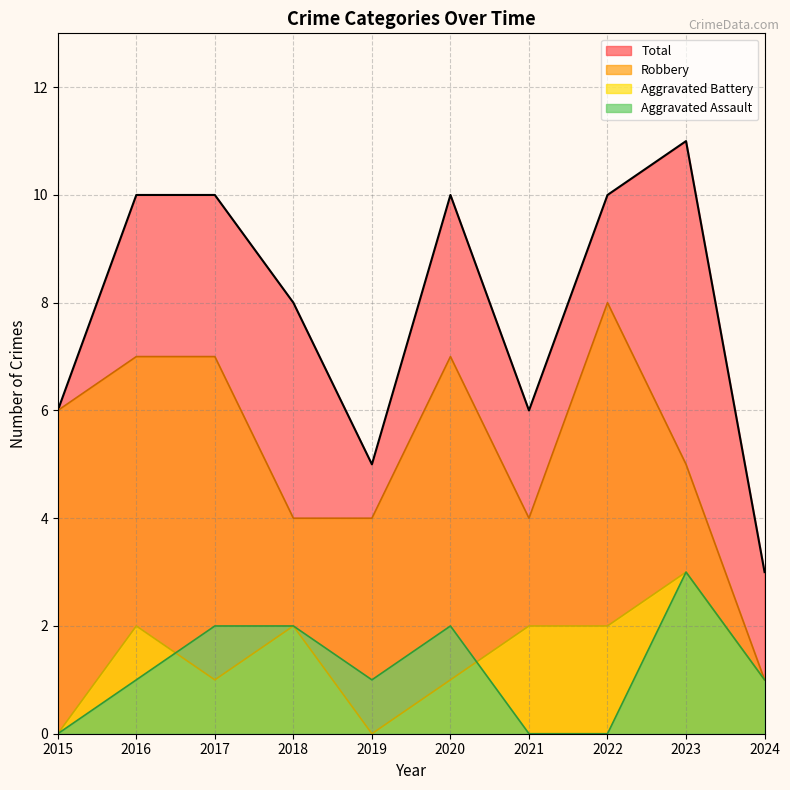

Is it true that Total equals 10 at 2015?

False